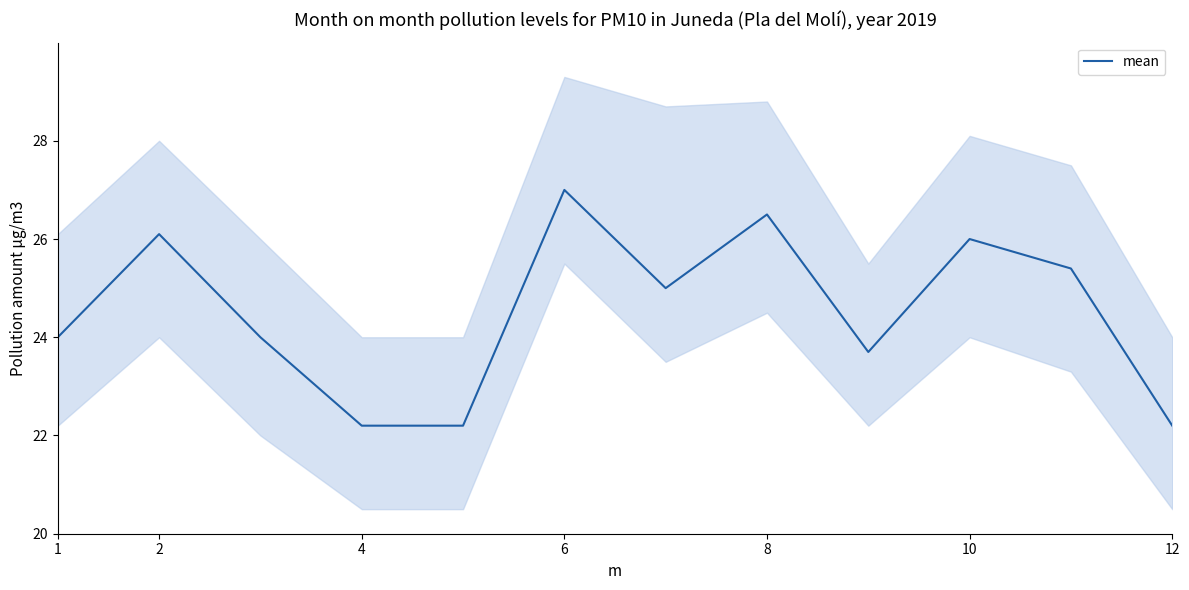

The mean series shows 6.6 at 8. True or false?

False